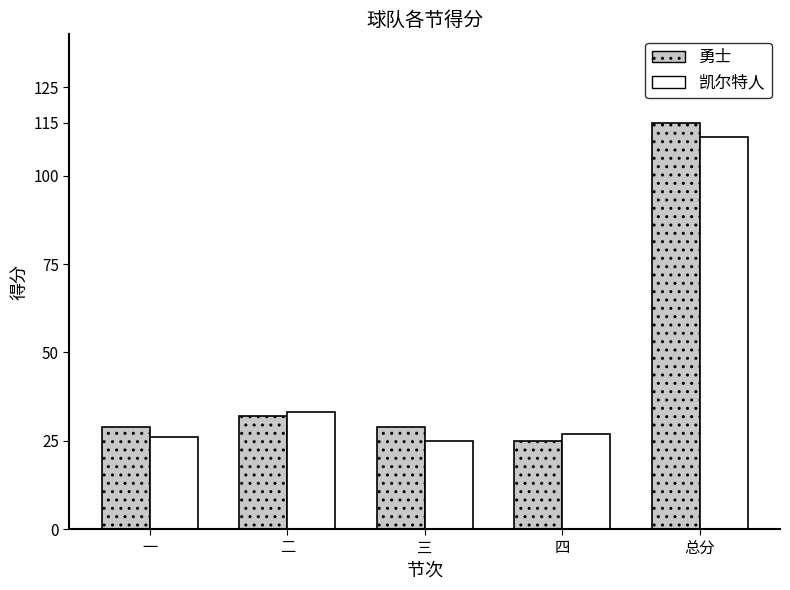

Reading left to right, transcribe all the data shown in this chart.

勇士: 29	32	29	25	115
凯尔特人: 26	33	25	27	111